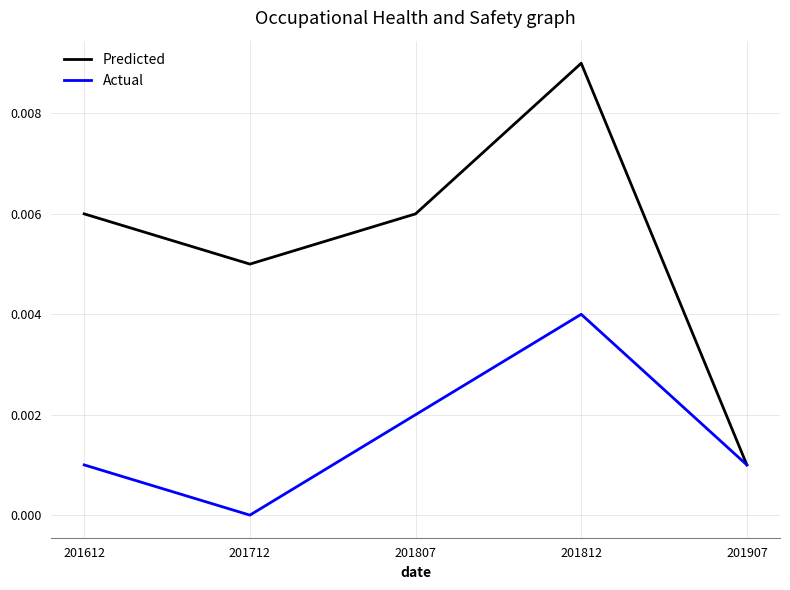

What are all the series names shown in the legend?

Predicted, Actual